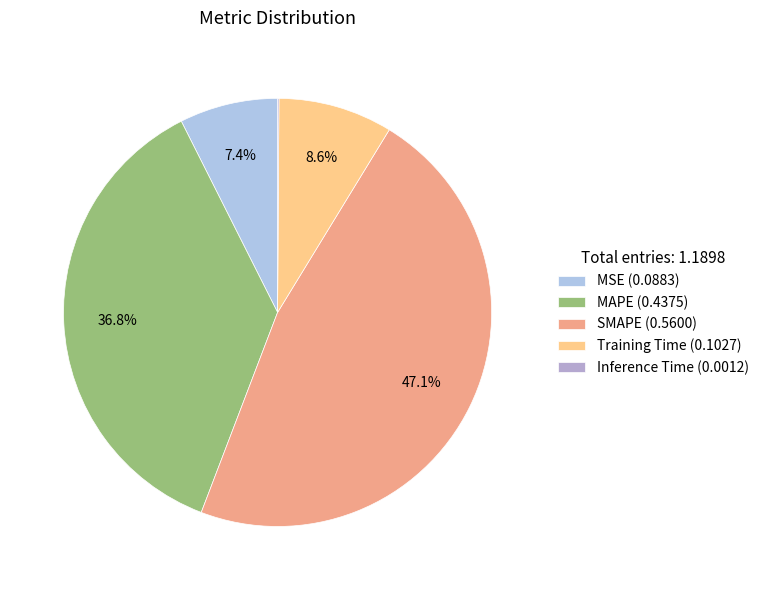

What percentage is NOT represented by SMAPE?

52.9%